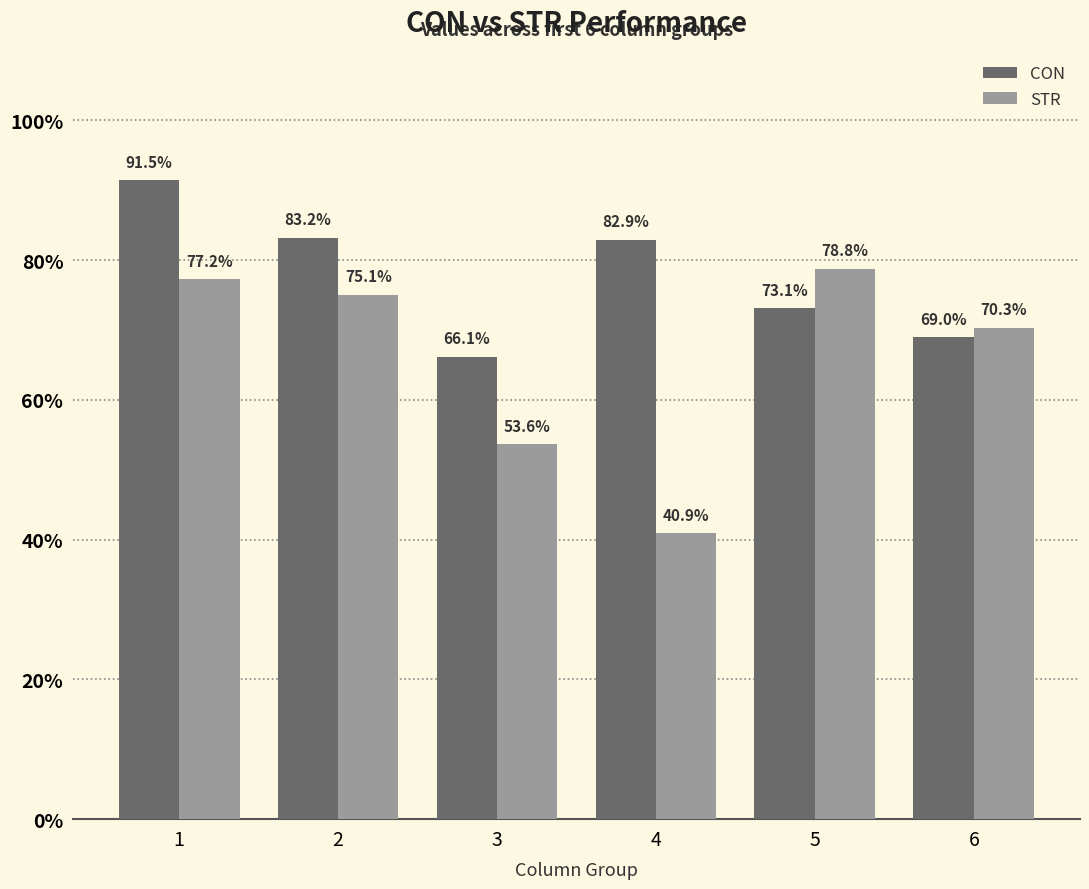

How many groups of bars are there?

6